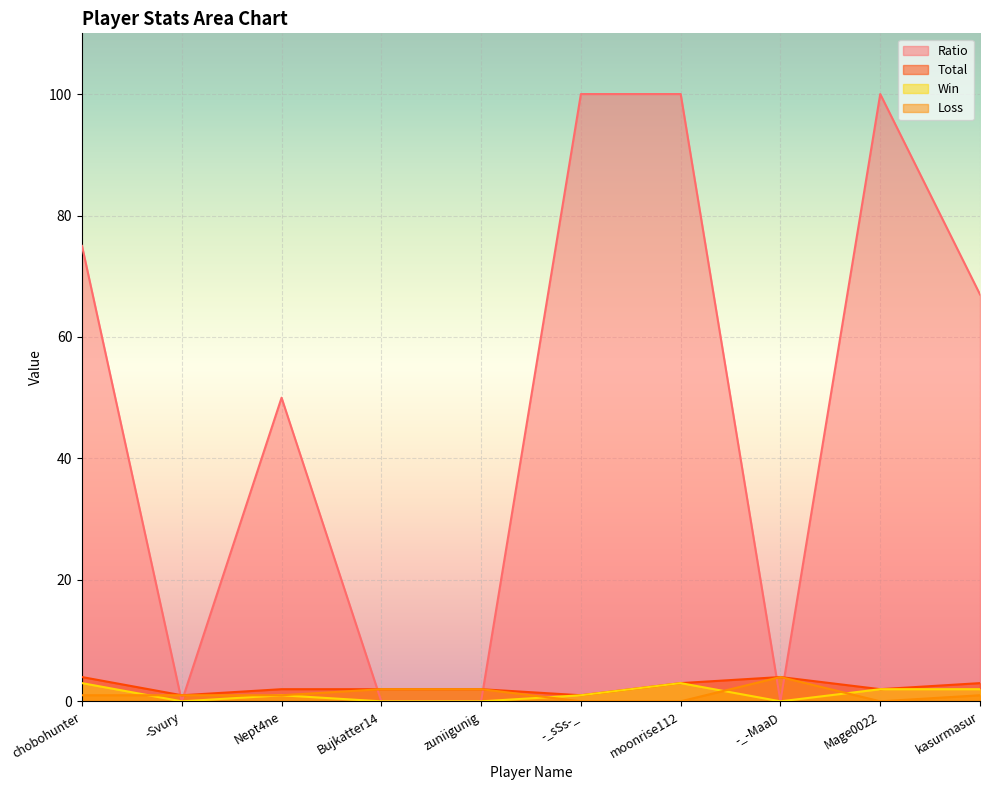

Is it true that Total equals 4 at -_-MaaD?

True